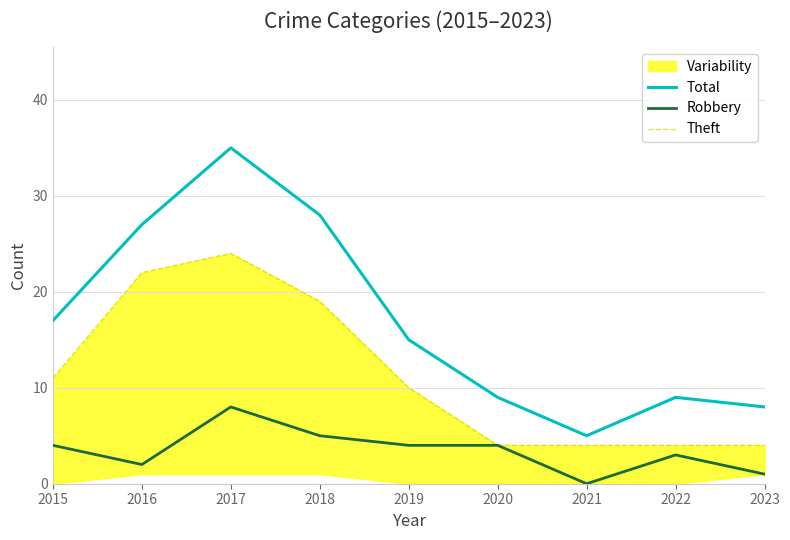

The Total series shows 28 at 2018. True or false?

True